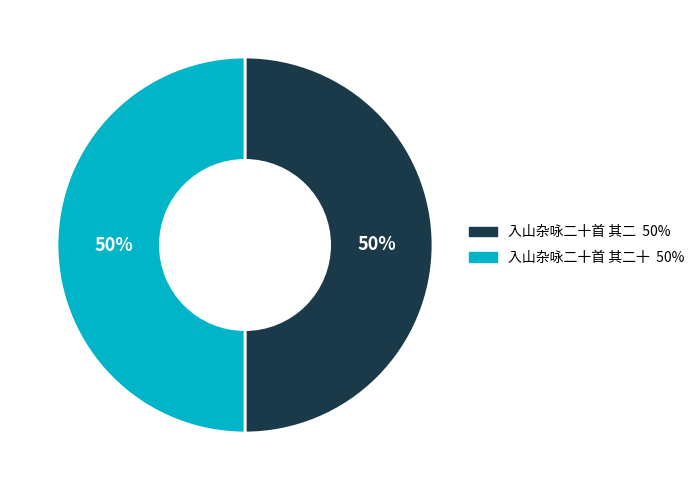

To the nearest percent, what is the average slice percentage?

50%